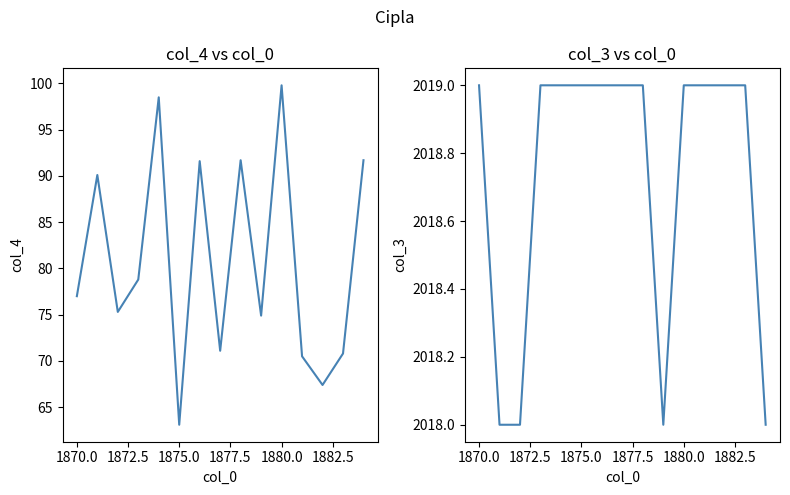

How many col_3 values are between 2018 and 2019?

15